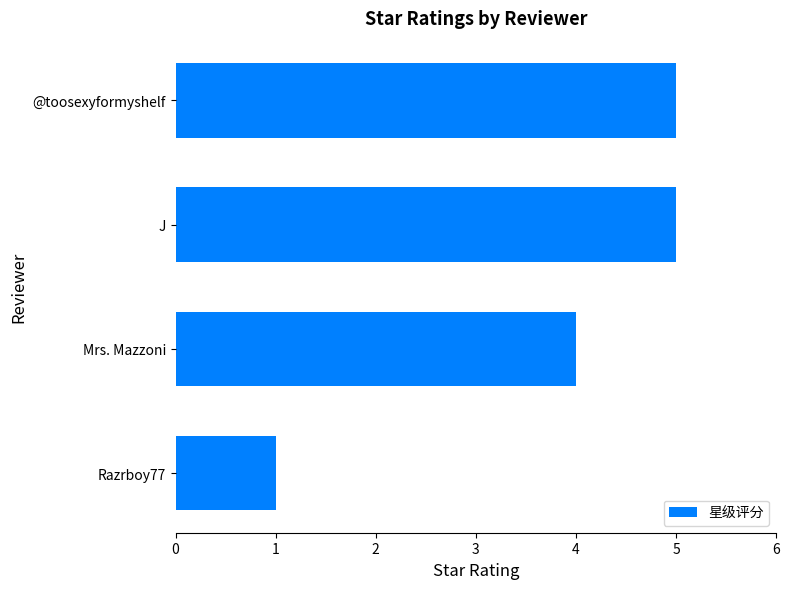

What value does the data have at Mrs. Mazzoni?

4